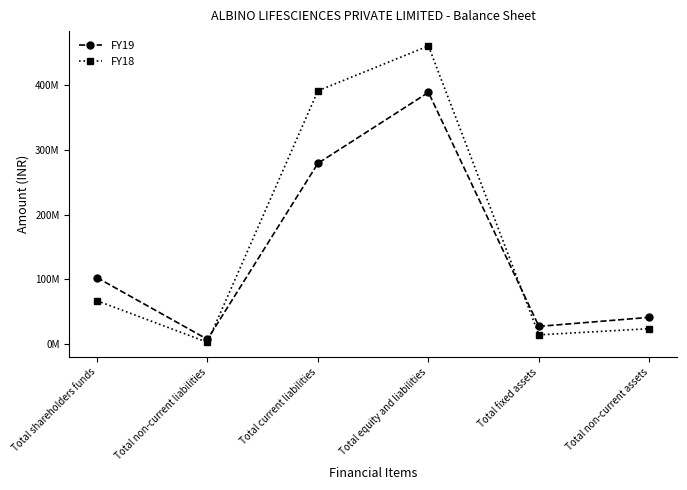

Where does the FY18 series first go above 66901135?

Total current liabilities